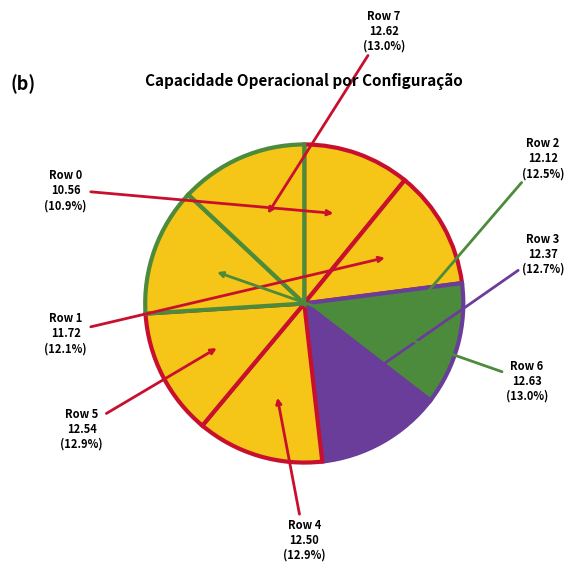

Is it true that Row 7 is 13% of the pie?

True